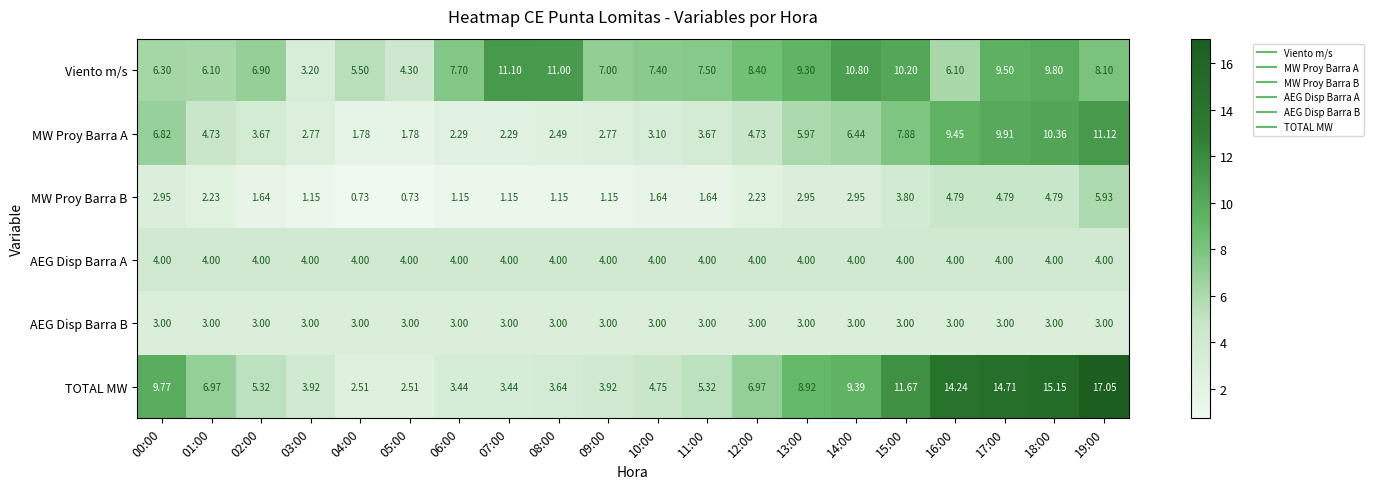

What is the difference between the highest and lowest values at 02:00?

5.3